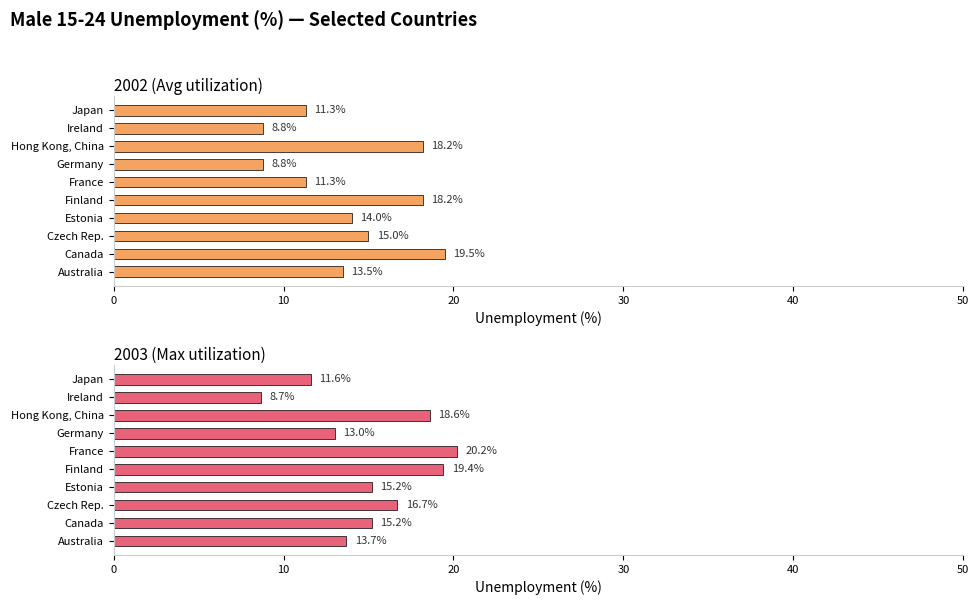

Rank the series by their average value, from lowest to highest.

2002 (Avg utilization), 2003 (Max utilization)